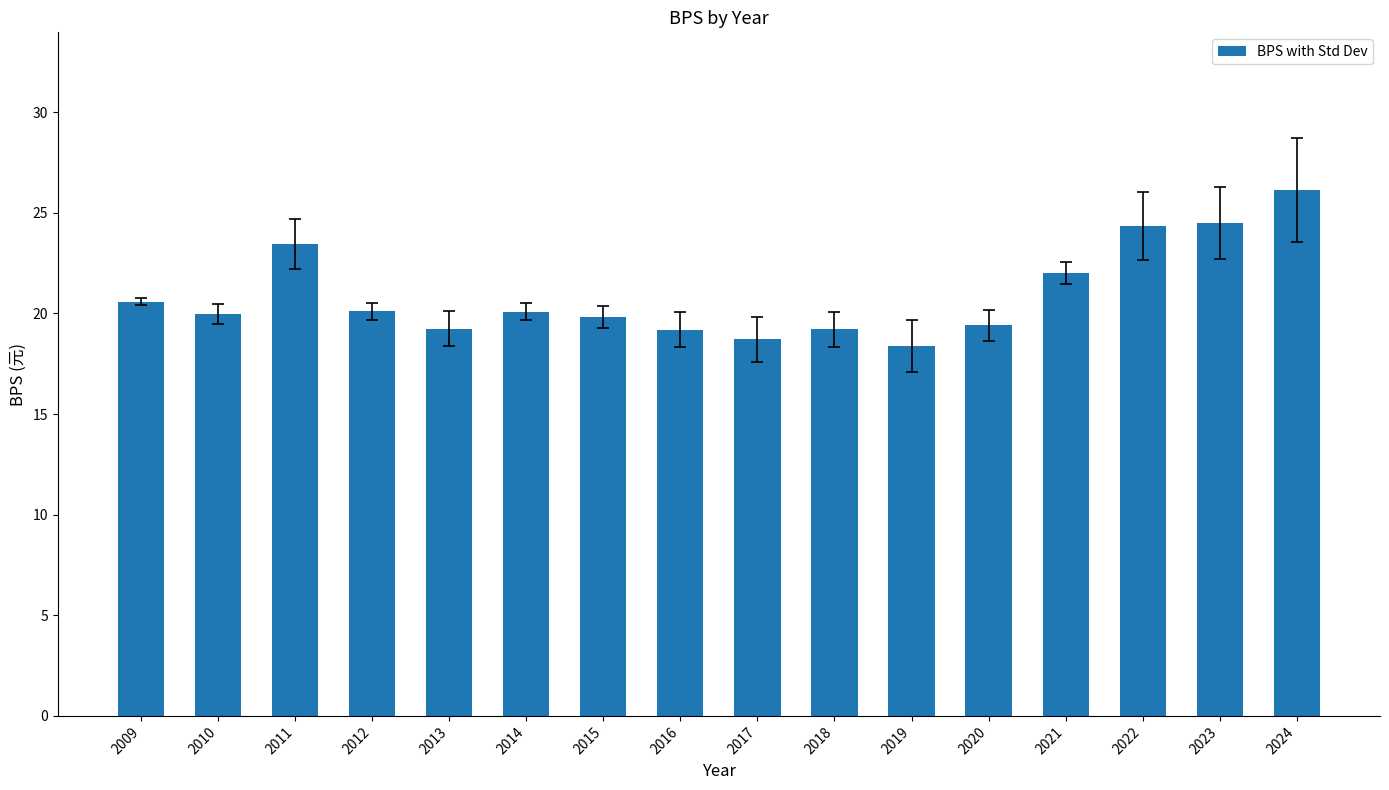

How many categories are shown in the chart?

16